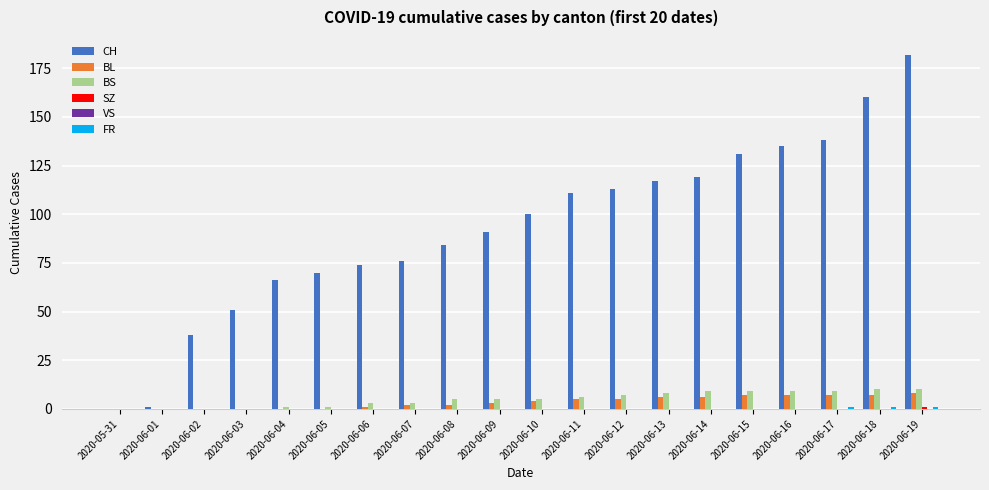

Which series has the largest total across all categories?

CH